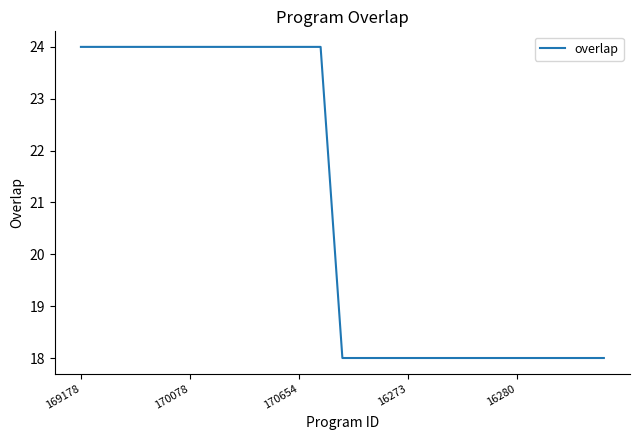

Reading right to left, extract all data points from this chart.

18	18	18	18	18	18	18	18	18	18	18	18	18	24	24	24	24	24	24	24	24	24	24	24	24